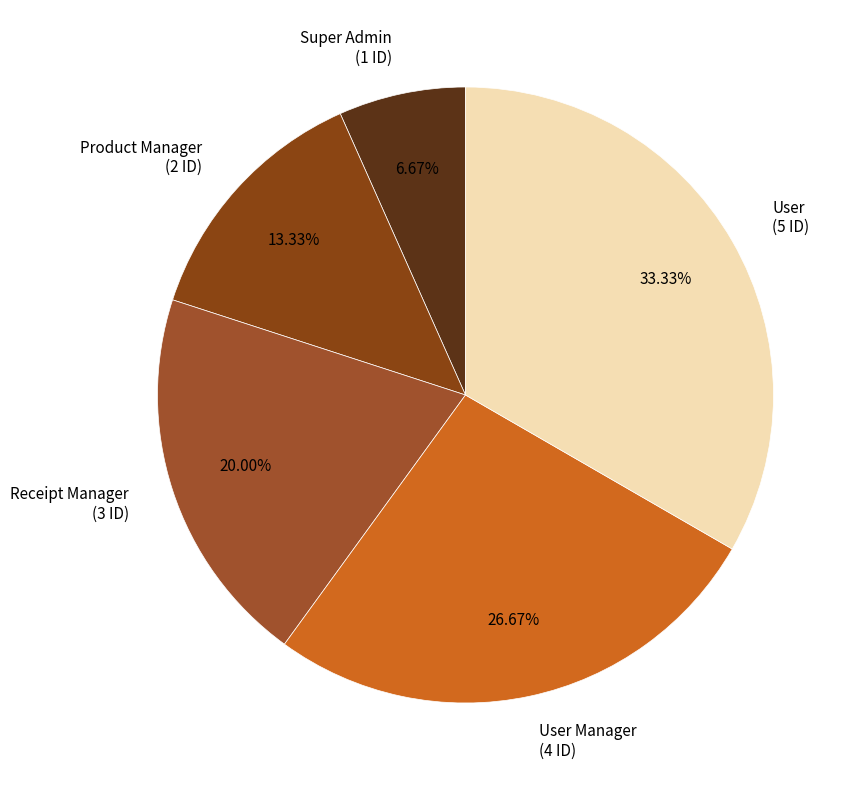

What percentage is the Receipt Manager slice, to the nearest percent?

20%